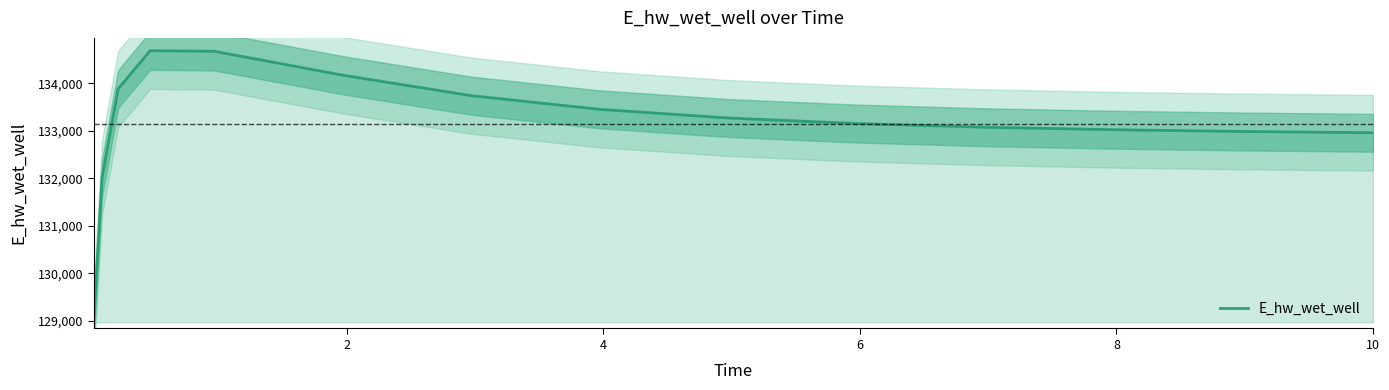

True or false: there are more than 1 points higher than both neighbors.

False